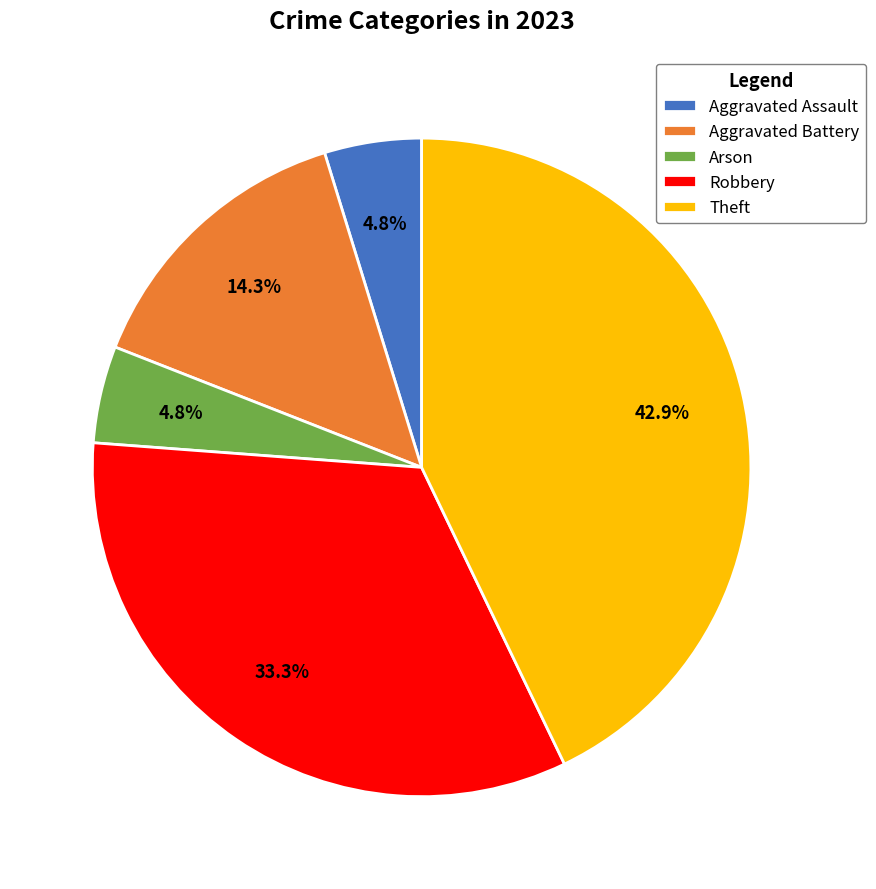

Which has a higher value, Robbery or Aggravated Battery?

Robbery